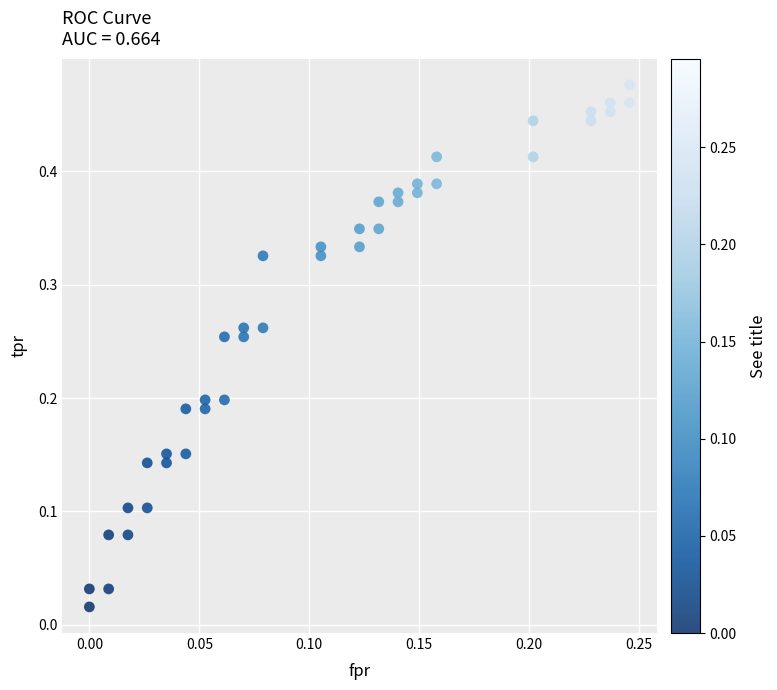

Count the number of points in this scatter plot.

40